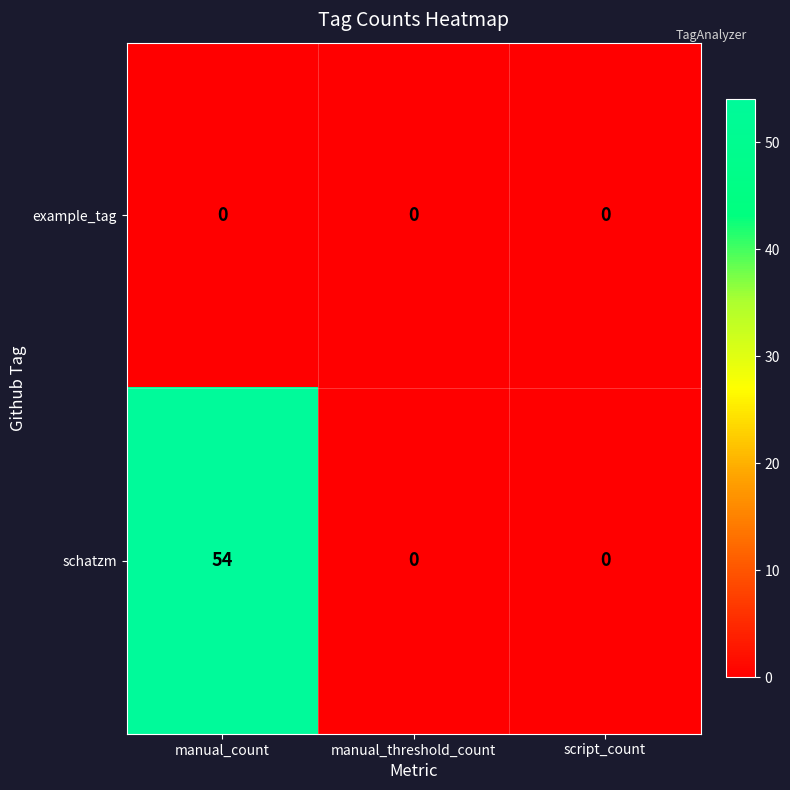

How many data points does each series have?

3